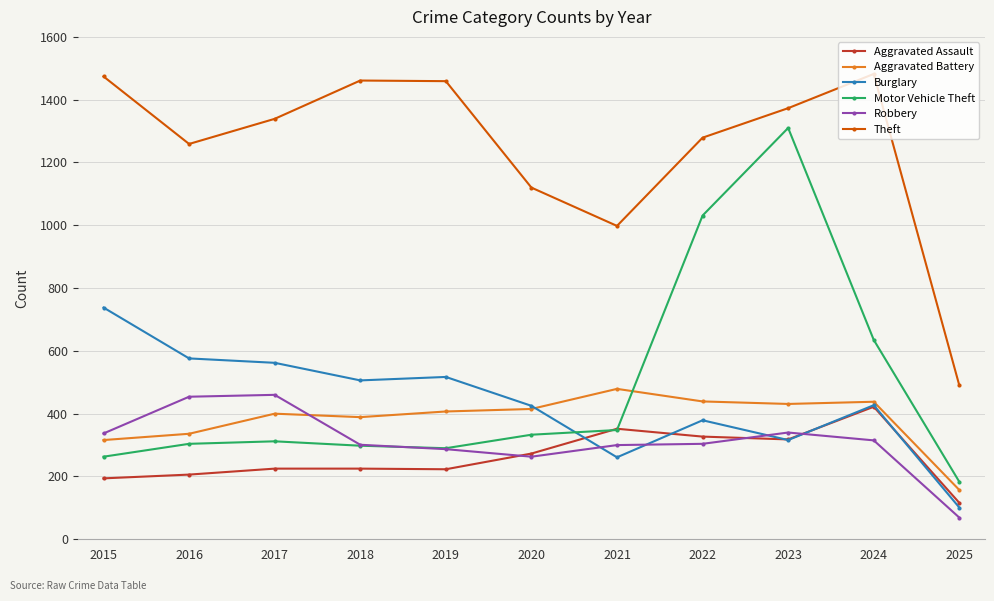

The Aggravated Assault series shows 334 at 2018. True or false?

False